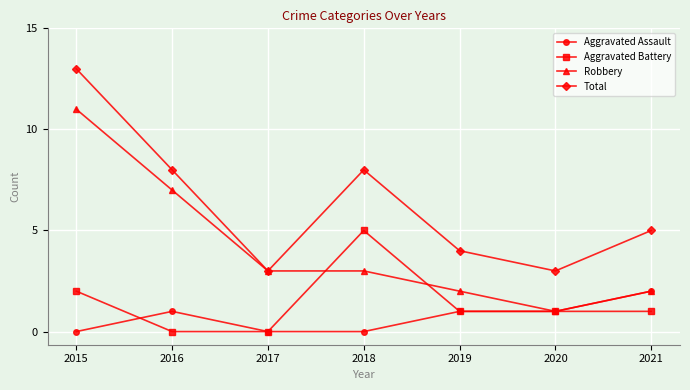

What is the difference between the highest and lowest values at 2021?

4